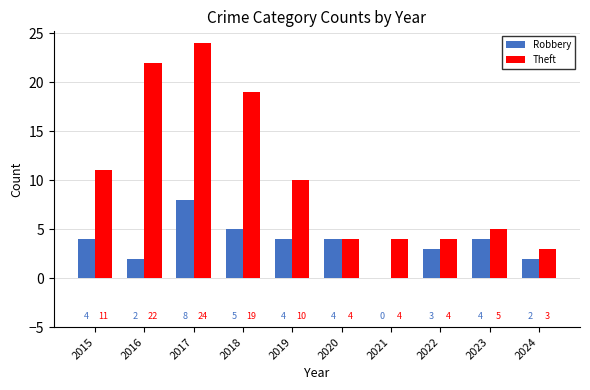

The value of Theft at 2023 is 5. True or false?

True